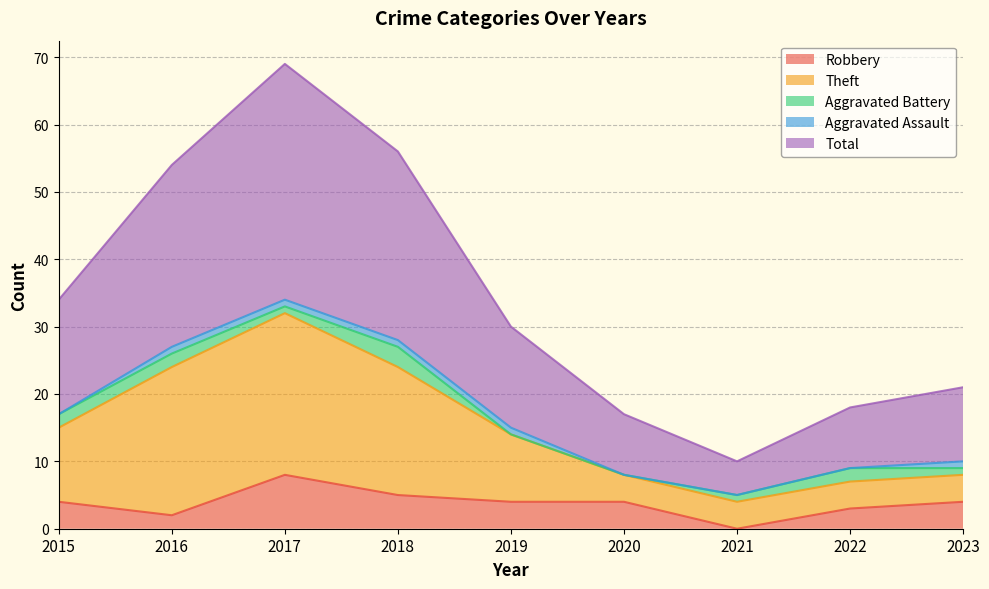

At which label does Robbery reach its minimum?

2021